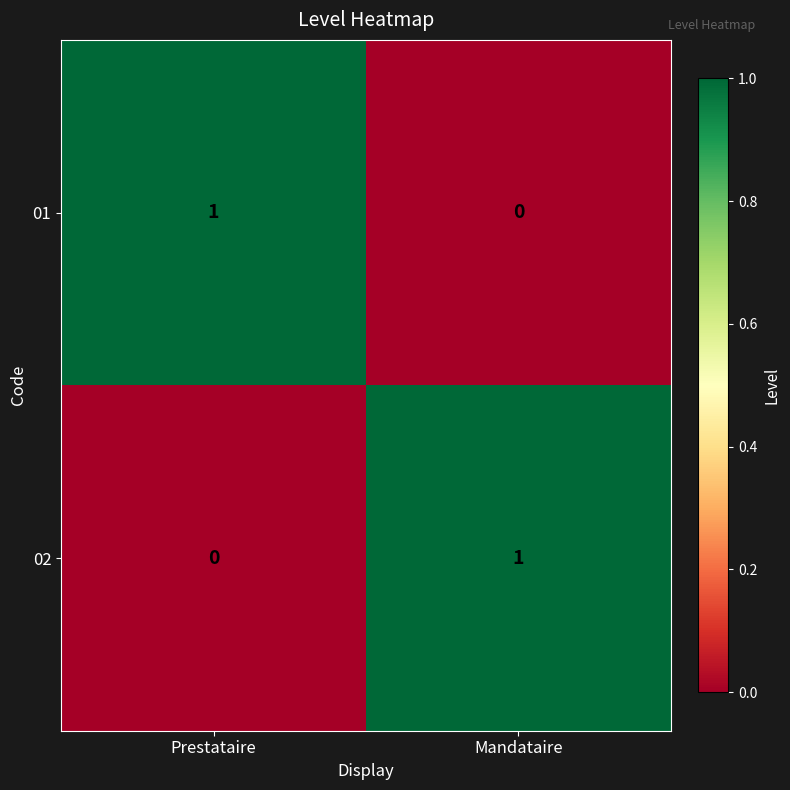

The 01 series shows 0 at Mandataire. True or false?

True